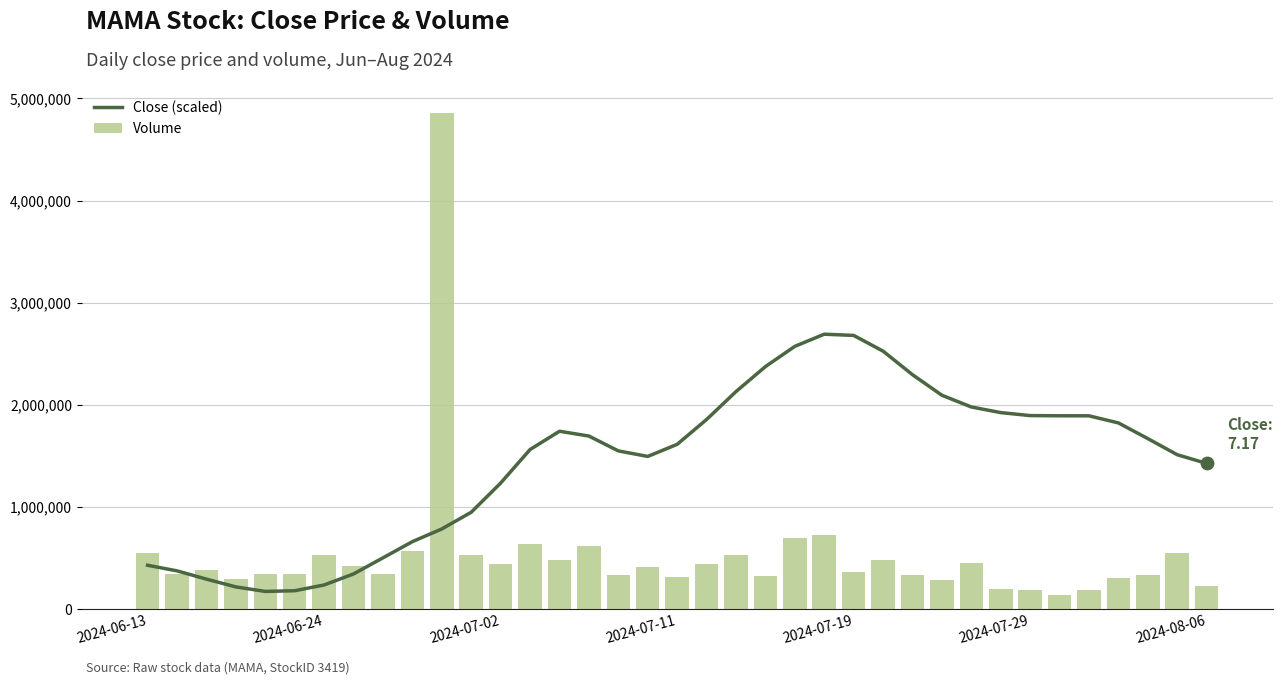

At how many categories does at least one series exceed 3165443?

1